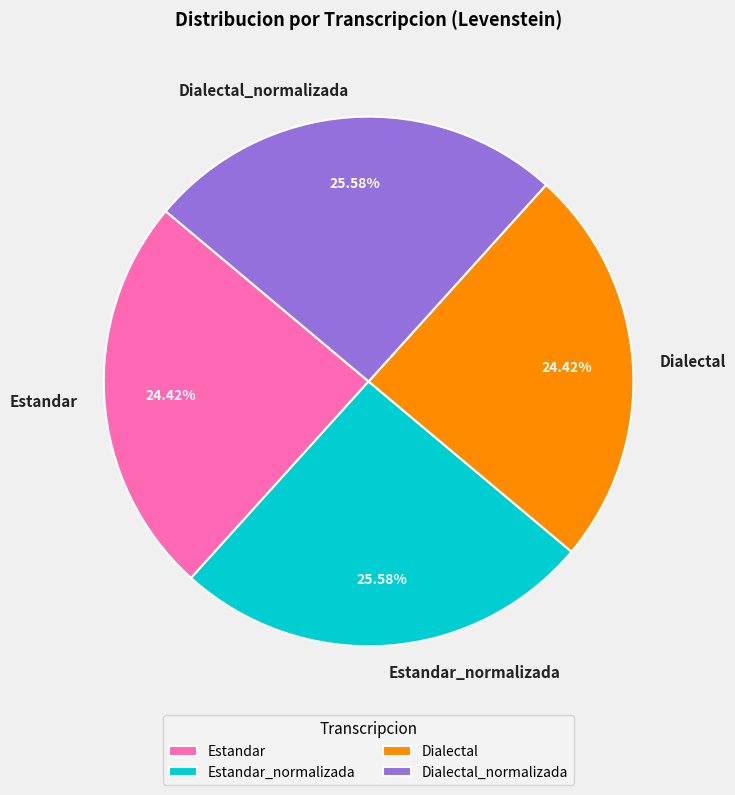

Is Estandar_normalizada the majority of the pie?

No